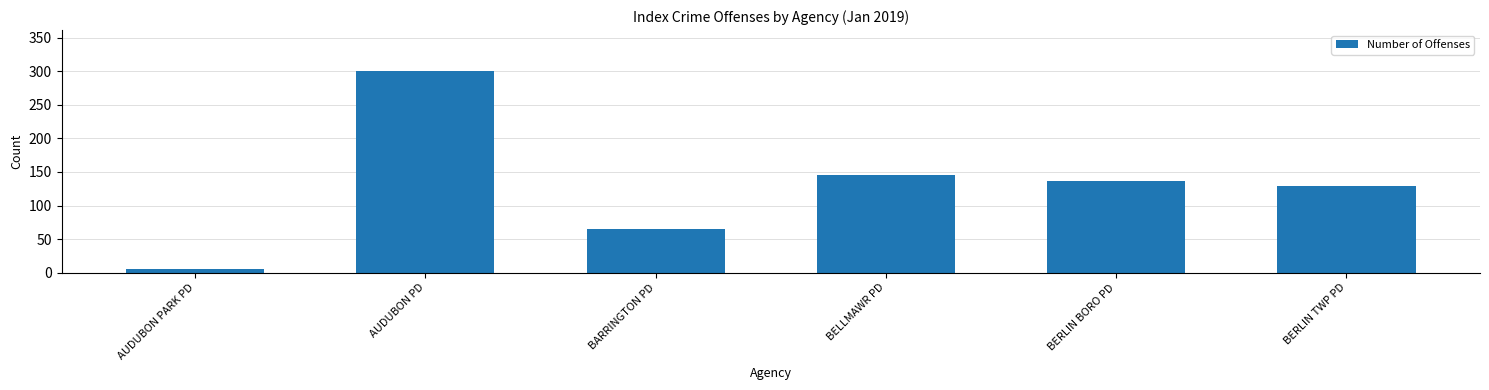

What is the sum of the values at BERLIN BORO PD and BERLIN TWP PD?

265